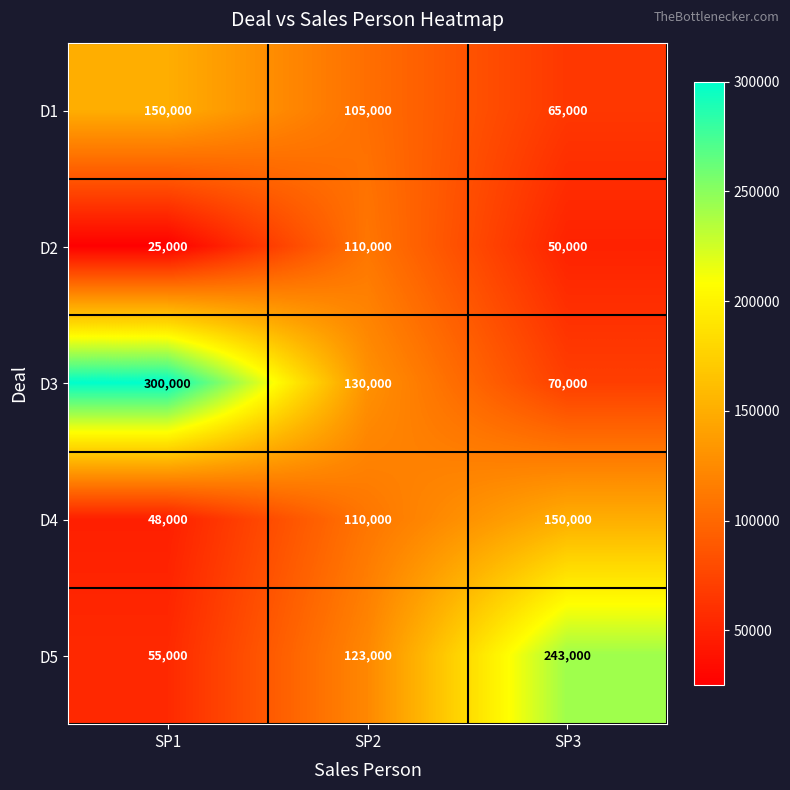

True or false: D5 has a value of 357932 at SP3.

False